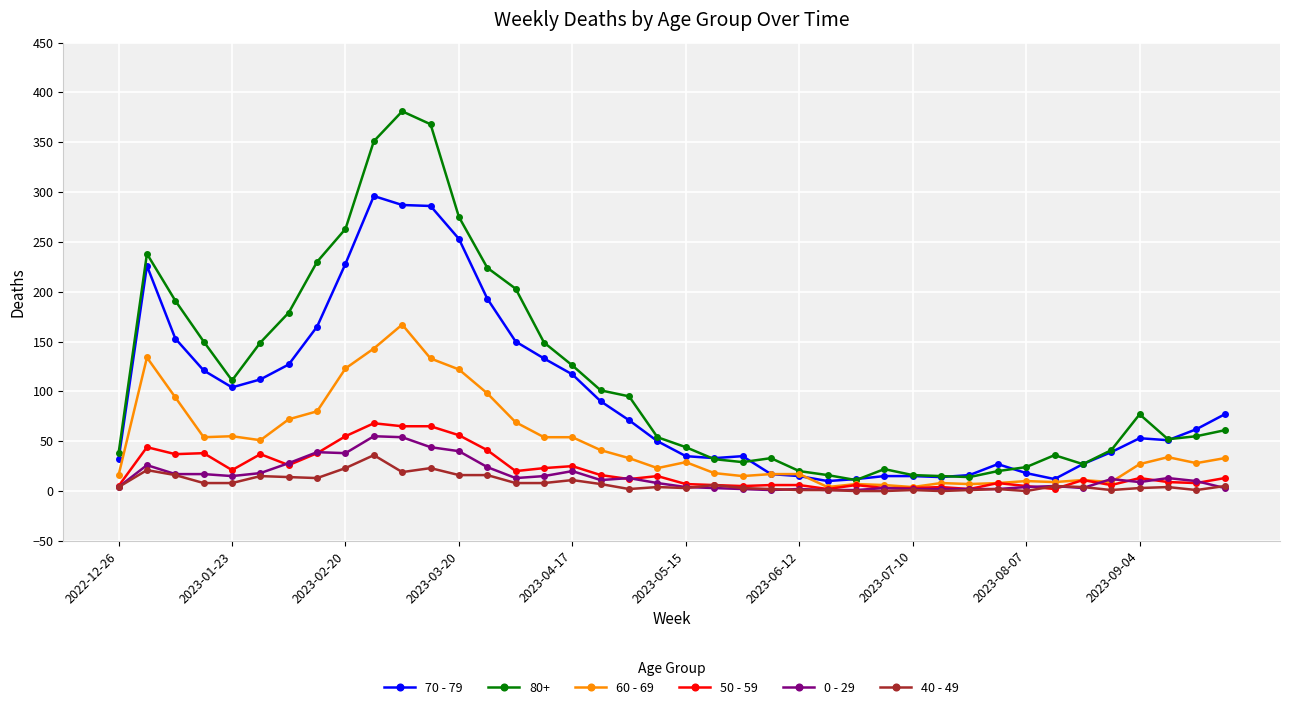

Does the chart have visible grid lines?

Yes